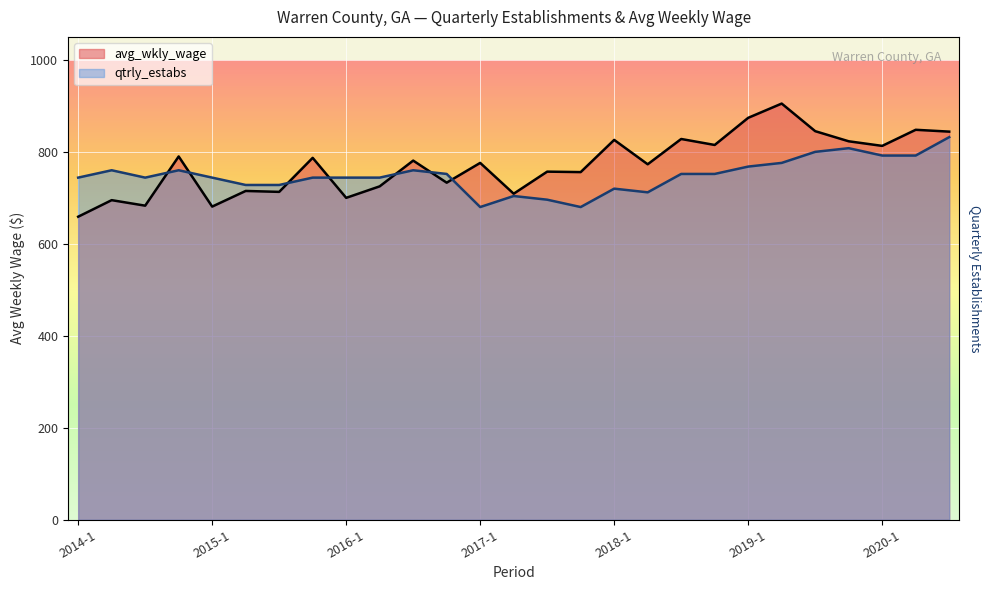

At which category is the sum across all series the highest?

2019-2